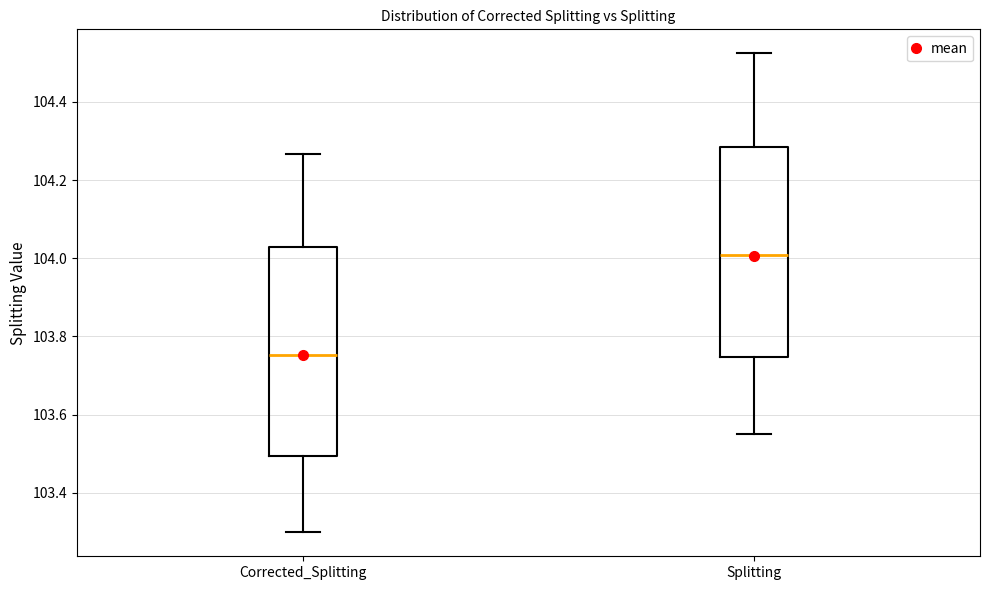

Which box has the highest median line?

Splitting